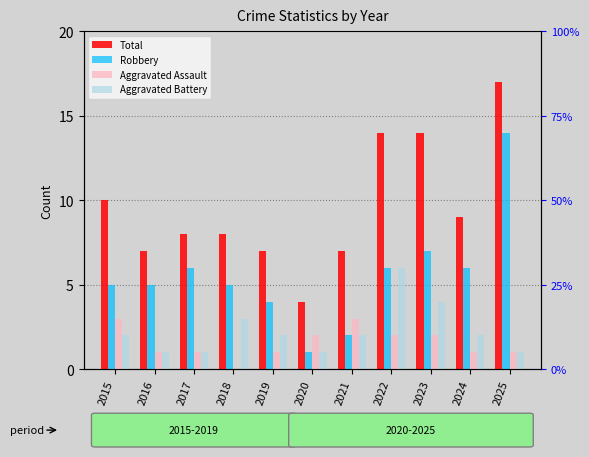

Which has a higher value, 2022 or 2019?

2022